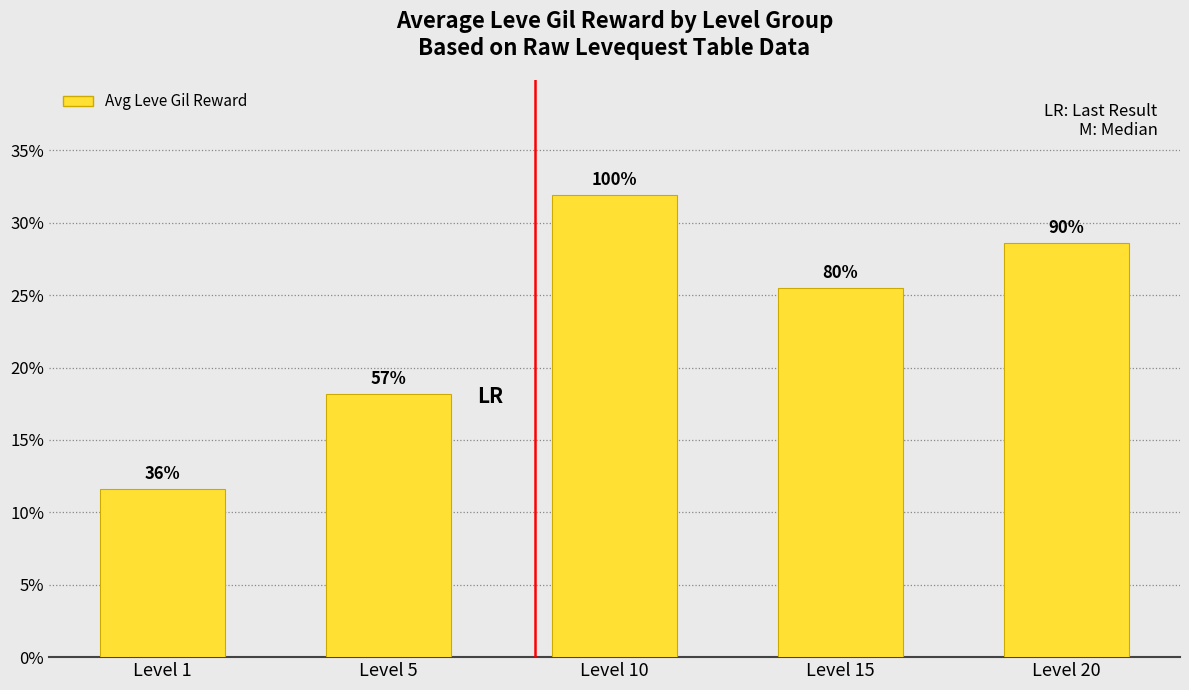

What is the sum of the values at Level 1 and Level 5?

595.8